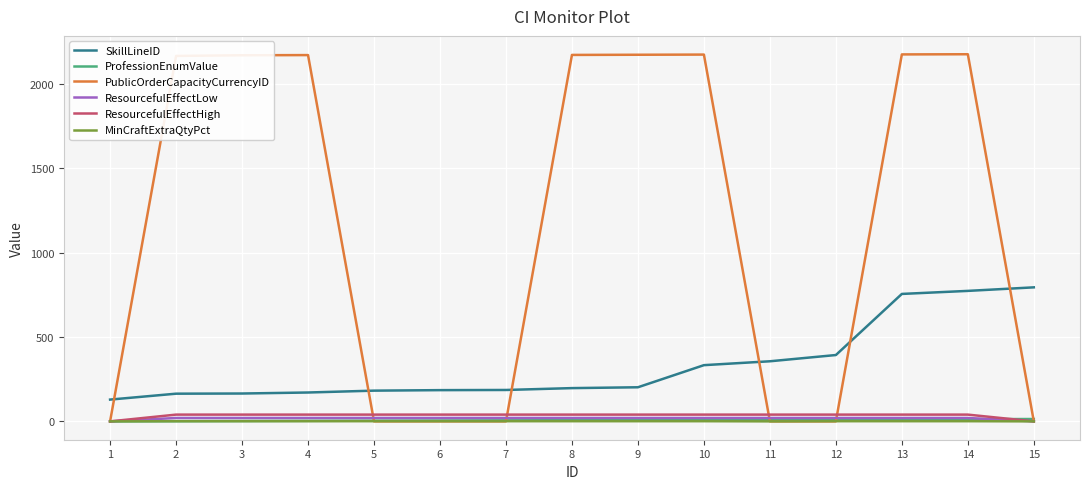

How many categories are shown in the chart?

15